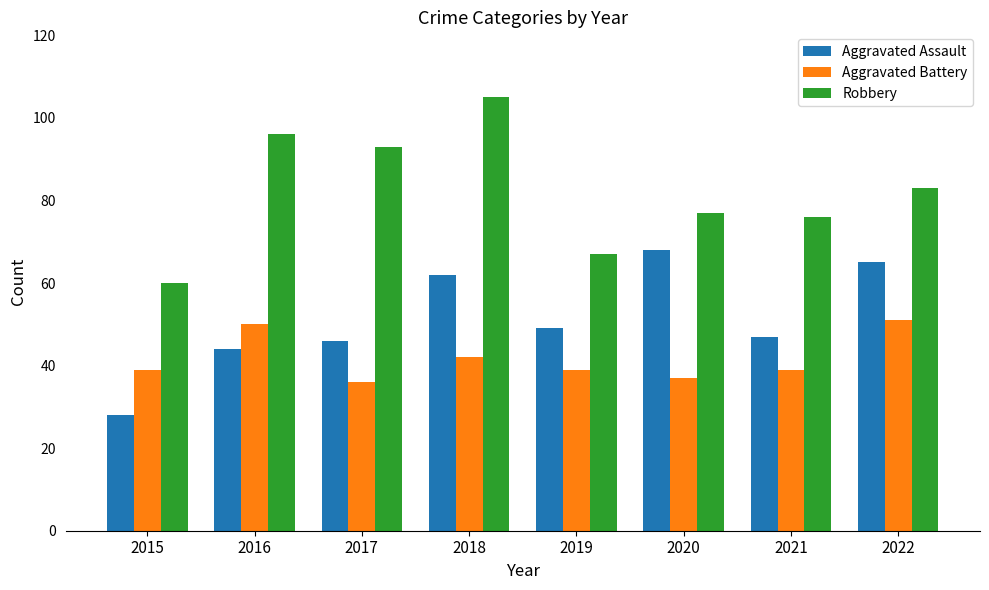

Count the number of categories in the chart.

8